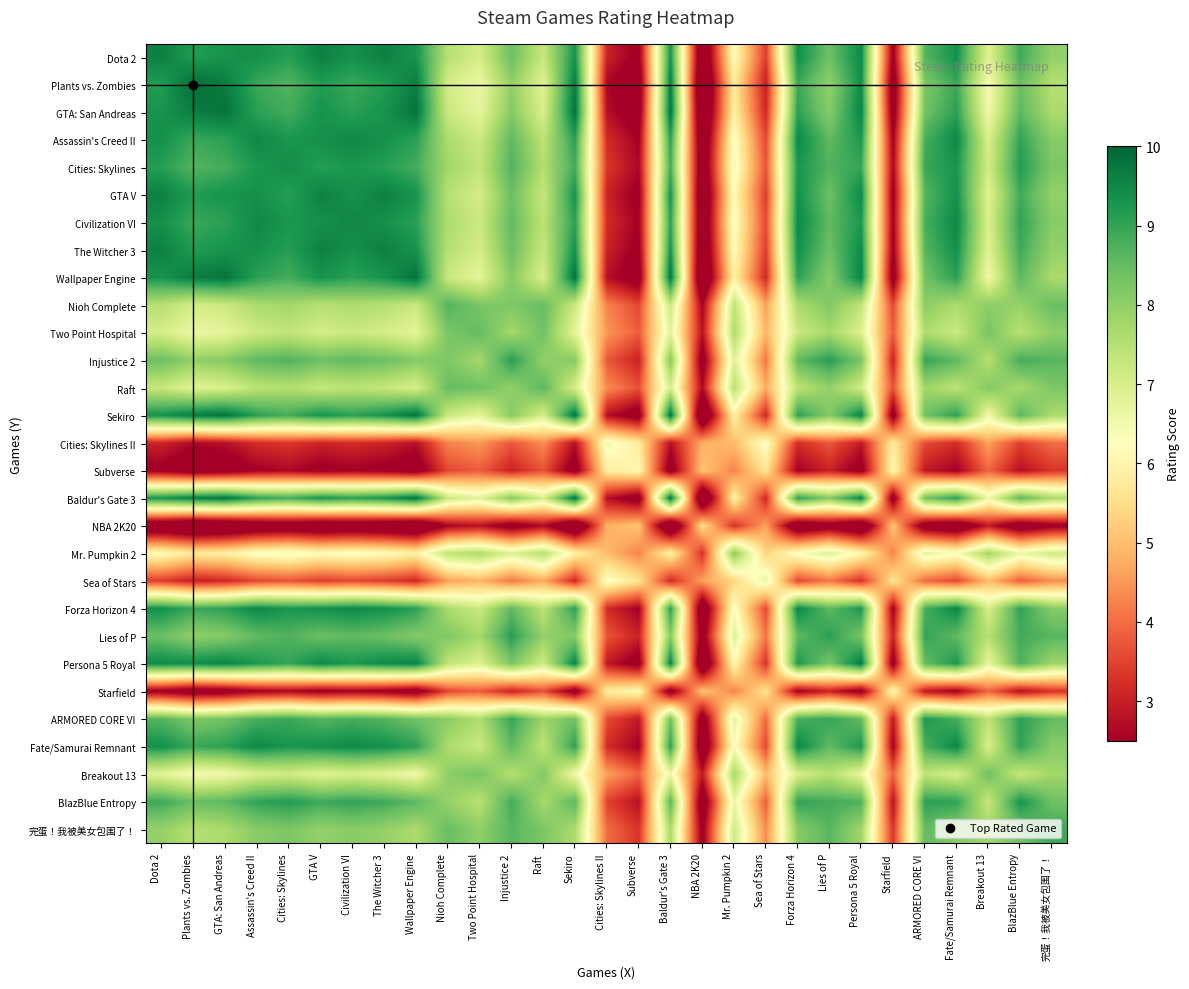

Reading left to right, transcribe all the data shown in this chart.

Dota 2: Dota 2=9.6	Plants vs. Zombies=9.2	GTA: San Andreas=9.3	Assassin's Creed II=9.4	Cities: Skylines=9.1	GTA V=9.6	Civilization VI=9.4	The Witcher 3=9.6	Wallpaper Engine=9.3	Nioh Complete=7.5	Two Point Hospital=7.1	Injustice 2=8.4	Raft=7.3	Sekiro=9.3	Cities: Skylines II=3.1	Subverse=2.4	Baldur's Gate 3=9.3	NBA 2K20=1.4	Mr. Pumpkin 2=6.2	Sea of Stars=3.4	Forza Horizon 4=9.4	Lies of P=8.4	Persona 5 Royal=9.5	Starfield=2.4	ARMORED CORE VI=8.6	Fate/Samurai Remnant=9.4	Breakout 13=6.8	BlazBlue Entropy=8.9	完蛋！我被美女包围了！=8.0
Plants vs. Zombies: Dota 2=9.2	Plants vs. Zombies=9.9	GTA: San Andreas=9.7	Assassin's Creed II=8.9	Cities: Skylines=8.7	GTA V=9.2	Civilization VI=8.9	The Witcher 3=9.2	Wallpaper Engine=9.7	Nioh Complete=7.1	Two Point Hospital=6.6	Injustice 2=8.0	Raft=6.8	Sekiro=9.7	Cities: Skylines II=2.6	Subverse=1.9	Baldur's Gate 3=9.7	NBA 2K20=0.9	Mr. Pumpkin 2=5.8	Sea of Stars=3.0	Forza Horizon 4=8.9	Lies of P=8.0	Persona 5 Royal=9.4	Starfield=1.9	ARMORED CORE VI=8.2	Fate/Samurai Remnant=8.9	Breakout 13=6.4	BlazBlue Entropy=8.4	完蛋！我被美女包围了！=7.5
GTA: San Andreas: Dota 2=9.3	Plants vs. Zombies=9.7	GTA: San Andreas=9.8	Assassin's Creed II=9.1	Cities: Skylines=8.8	GTA V=9.3	Civilization VI=9.1	The Witcher 3=9.3	Wallpaper Engine=9.8	Nioh Complete=7.2	Two Point Hospital=6.8	Injustice 2=8.1	Raft=7.0	Sekiro=9.8	Cities: Skylines II=2.8	Subverse=2.1	Baldur's Gate 3=9.8	NBA 2K20=1.1	Mr. Pumpkin 2=5.9	Sea of Stars=3.1	Forza Horizon 4=9.1	Lies of P=8.1	Persona 5 Royal=9.6	Starfield=2.1	ARMORED CORE VI=8.4	Fate/Samurai Remnant=9.1	Breakout 13=6.6	BlazBlue Entropy=8.6	完蛋！我被美女包围了！=7.7
Assassin's Creed II: Dota 2=9.4	Plants vs. Zombies=8.9	GTA: San Andreas=9.1	Assassin's Creed II=9.5	Cities: Skylines=9.3	GTA V=9.4	Civilization VI=9.5	The Witcher 3=9.4	Wallpaper Engine=9.1	Nioh Complete=7.6	Two Point Hospital=7.2	Injustice 2=8.6	Raft=7.4	Sekiro=9.1	Cities: Skylines II=3.2	Subverse=2.5	Baldur's Gate 3=9.1	NBA 2K20=1.5	Mr. Pumpkin 2=6.3	Sea of Stars=3.6	Forza Horizon 4=9.5	Lies of P=8.6	Persona 5 Royal=9.2	Starfield=2.5	ARMORED CORE VI=8.8	Fate/Samurai Remnant=9.5	Breakout 13=7.0	BlazBlue Entropy=9.0	完蛋！我被美女包围了！=8.1
Cities: Skylines: Dota 2=9.1	Plants vs. Zombies=8.7	GTA: San Andreas=8.8	Assassin's Creed II=9.3	Cities: Skylines=9.4	GTA V=9.1	Civilization VI=9.3	The Witcher 3=9.1	Wallpaper Engine=8.8	Nioh Complete=7.8	Two Point Hospital=7.3	Injustice 2=8.7	Raft=7.6	Sekiro=8.8	Cities: Skylines II=3.3	Subverse=2.6	Baldur's Gate 3=8.8	NBA 2K20=1.6	Mr. Pumpkin 2=6.5	Sea of Stars=3.7	Forza Horizon 4=9.3	Lies of P=8.7	Persona 5 Royal=9.0	Starfield=2.6	ARMORED CORE VI=8.9	Fate/Samurai Remnant=9.3	Breakout 13=7.1	BlazBlue Entropy=9.2	完蛋！我被美女包围了！=8.2
GTA V: Dota 2=9.6	Plants vs. Zombies=9.2	GTA: San Andreas=9.3	Assassin's Creed II=9.4	Cities: Skylines=9.1	GTA V=9.6	Civilization VI=9.4	The Witcher 3=9.6	Wallpaper Engine=9.3	Nioh Complete=7.5	Two Point Hospital=7.1	Injustice 2=8.4	Raft=7.3	Sekiro=9.3	Cities: Skylines II=3.1	Subverse=2.4	Baldur's Gate 3=9.3	NBA 2K20=1.4	Mr. Pumpkin 2=6.2	Sea of Stars=3.4	Forza Horizon 4=9.4	Lies of P=8.4	Persona 5 Royal=9.5	Starfield=2.4	ARMORED CORE VI=8.6	Fate/Samurai Remnant=9.4	Breakout 13=6.8	BlazBlue Entropy=8.9	完蛋！我被美女包围了！=8.0
Civilization VI: Dota 2=9.4	Plants vs. Zombies=8.9	GTA: San Andreas=9.1	Assassin's Creed II=9.5	Cities: Skylines=9.3	GTA V=9.4	Civilization VI=9.5	The Witcher 3=9.4	Wallpaper Engine=9.1	Nioh Complete=7.6	Two Point Hospital=7.2	Injustice 2=8.6	Raft=7.4	Sekiro=9.1	Cities: Skylines II=3.2	Subverse=2.5	Baldur's Gate 3=9.1	NBA 2K20=1.5	Mr. Pumpkin 2=6.3	Sea of Stars=3.6	Forza Horizon 4=9.5	Lies of P=8.6	Persona 5 Royal=9.2	Starfield=2.5	ARMORED CORE VI=8.8	Fate/Samurai Remnant=9.5	Breakout 13=7.0	BlazBlue Entropy=9.0	完蛋！我被美女包围了！=8.1
The Witcher 3: Dota 2=9.6	Plants vs. Zombies=9.2	GTA: San Andreas=9.3	Assassin's Creed II=9.4	Cities: Skylines=9.1	GTA V=9.6	Civilization VI=9.4	The Witcher 3=9.6	Wallpaper Engine=9.3	Nioh Complete=7.5	Two Point Hospital=7.1	Injustice 2=8.4	Raft=7.3	Sekiro=9.3	Cities: Skylines II=3.1	Subverse=2.4	Baldur's Gate 3=9.3	NBA 2K20=1.4	Mr. Pumpkin 2=6.2	Sea of Stars=3.4	Forza Horizon 4=9.4	Lies of P=8.4	Persona 5 Royal=9.5	Starfield=2.4	ARMORED CORE VI=8.6	Fate/Samurai Remnant=9.4	Breakout 13=6.8	BlazBlue Entropy=8.9	完蛋！我被美女包围了！=8.0
Wallpaper Engine: Dota 2=9.3	Plants vs. Zombies=9.7	GTA: San Andreas=9.8	Assassin's Creed II=9.1	Cities: Skylines=8.8	GTA V=9.3	Civilization VI=9.1	The Witcher 3=9.3	Wallpaper Engine=9.8	Nioh Complete=7.2	Two Point Hospital=6.8	Injustice 2=8.1	Raft=7.0	Sekiro=9.8	Cities: Skylines II=2.8	Subverse=2.1	Baldur's Gate 3=9.8	NBA 2K20=1.1	Mr. Pumpkin 2=5.9	Sea of Stars=3.1	Forza Horizon 4=9.1	Lies of P=8.1	Persona 5 Royal=9.6	Starfield=2.1	ARMORED CORE VI=8.4	Fate/Samurai Remnant=9.1	Breakout 13=6.6	BlazBlue Entropy=8.6	完蛋！我被美女包围了！=7.7
Nioh Complete: Dota 2=7.5	Plants vs. Zombies=7.1	GTA: San Andreas=7.2	Assassin's Creed II=7.6	Cities: Skylines=7.8	GTA V=7.5	Civilization VI=7.6	The Witcher 3=7.5	Wallpaper Engine=7.2	Nioh Complete=8.7	Two Point Hospital=8.3	Injustice 2=8.2	Raft=8.5	Sekiro=7.2	Cities: Skylines II=4.3	Subverse=3.6	Baldur's Gate 3=7.2	NBA 2K20=2.6	Mr. Pumpkin 2=7.4	Sea of Stars=4.6	Forza Horizon 4=7.6	Lies of P=8.2	Persona 5 Royal=7.4	Starfield=3.6	ARMORED CORE VI=8.1	Fate/Samurai Remnant=7.6	Breakout 13=8.0	BlazBlue Entropy=7.9	完蛋！我被美女包围了！=8.4
Two Point Hospital: Dota 2=7.1	Plants vs. Zombies=6.6	GTA: San Andreas=6.8	Assassin's Creed II=7.2	Cities: Skylines=7.3	GTA V=7.1	Civilization VI=7.2	The Witcher 3=7.1	Wallpaper Engine=6.8	Nioh Complete=8.3	Two Point Hospital=8.5	Injustice 2=7.7	Raft=8.4	Sekiro=6.8	Cities: Skylines II=4.5	Subverse=3.8	Baldur's Gate 3=6.8	NBA 2K20=2.8	Mr. Pumpkin 2=7.6	Sea of Stars=4.9	Forza Horizon 4=7.2	Lies of P=7.7	Persona 5 Royal=6.9	Starfield=3.8	ARMORED CORE VI=7.6	Fate/Samurai Remnant=7.2	Breakout 13=8.3	BlazBlue Entropy=7.5	完蛋！我被美女包围了！=8.0
Injustice 2: Dota 2=8.4	Plants vs. Zombies=8.0	GTA: San Andreas=8.1	Assassin's Creed II=8.6	Cities: Skylines=8.7	GTA V=8.4	Civilization VI=8.6	The Witcher 3=8.4	Wallpaper Engine=8.1	Nioh Complete=8.2	Two Point Hospital=7.7	Injustice 2=9.1	Raft=8.0	Sekiro=8.1	Cities: Skylines II=3.7	Subverse=3.0	Baldur's Gate 3=8.1	NBA 2K20=2.0	Mr. Pumpkin 2=6.9	Sea of Stars=4.1	Forza Horizon 4=8.6	Lies of P=9.1	Persona 5 Royal=8.3	Starfield=3.0	ARMORED CORE VI=9.0	Fate/Samurai Remnant=8.6	Breakout 13=7.5	BlazBlue Entropy=8.8	完蛋！我被美女包围了！=8.6
Raft: Dota 2=7.3	Plants vs. Zombies=6.8	GTA: San Andreas=7.0	Assassin's Creed II=7.4	Cities: Skylines=7.6	GTA V=7.3	Civilization VI=7.4	The Witcher 3=7.3	Wallpaper Engine=7.0	Nioh Complete=8.5	Two Point Hospital=8.4	Injustice 2=8.0	Raft=8.6	Sekiro=7.0	Cities: Skylines II=4.4	Subverse=3.7	Baldur's Gate 3=7.0	NBA 2K20=2.7	Mr. Pumpkin 2=7.5	Sea of Stars=4.7	Forza Horizon 4=7.4	Lies of P=8.0	Persona 5 Royal=7.1	Starfield=3.7	ARMORED CORE VI=7.8	Fate/Samurai Remnant=7.4	Breakout 13=8.2	BlazBlue Entropy=7.7	完蛋！我被美女包围了！=8.2
Sekiro: Dota 2=9.3	Plants vs. Zombies=9.7	GTA: San Andreas=9.8	Assassin's Creed II=9.1	Cities: Skylines=8.8	GTA V=9.3	Civilization VI=9.1	The Witcher 3=9.3	Wallpaper Engine=9.8	Nioh Complete=7.2	Two Point Hospital=6.8	Injustice 2=8.1	Raft=7.0	Sekiro=9.8	Cities: Skylines II=2.8	Subverse=2.1	Baldur's Gate 3=9.8	NBA 2K20=1.1	Mr. Pumpkin 2=5.9	Sea of Stars=3.1	Forza Horizon 4=9.1	Lies of P=8.1	Persona 5 Royal=9.6	Starfield=2.1	ARMORED CORE VI=8.4	Fate/Samurai Remnant=9.1	Breakout 13=6.6	BlazBlue Entropy=8.6	完蛋！我被美女包围了！=7.7
Cities: Skylines II: Dota 2=3.1	Plants vs. Zombies=2.6	GTA: San Andreas=2.8	Assassin's Creed II=3.2	Cities: Skylines=3.3	GTA V=3.1	Civilization VI=3.2	The Witcher 3=3.1	Wallpaper Engine=2.8	Nioh Complete=4.3	Two Point Hospital=4.5	Injustice 2=3.7	Raft=4.4	Sekiro=2.8	Cities: Skylines II=6.5	Subverse=5.8	Baldur's Gate 3=2.8	NBA 2K20=4.8	Mr. Pumpkin 2=5.0	Sea of Stars=6.3	Forza Horizon 4=3.2	Lies of P=3.7	Persona 5 Royal=2.9	Starfield=5.8	ARMORED CORE VI=3.6	Fate/Samurai Remnant=3.2	Breakout 13=4.6	BlazBlue Entropy=3.5	完蛋！我被美女包围了！=4.0
Subverse: Dota 2=2.4	Plants vs. Zombies=1.9	GTA: San Andreas=2.1	Assassin's Creed II=2.5	Cities: Skylines=2.6	GTA V=2.4	Civilization VI=2.5	The Witcher 3=2.4	Wallpaper Engine=2.1	Nioh Complete=3.6	Two Point Hospital=3.8	Injustice 2=3.0	Raft=3.7	Sekiro=2.1	Cities: Skylines II=5.8	Subverse=6.1	Baldur's Gate 3=2.1	NBA 2K20=5.1	Mr. Pumpkin 2=4.3	Sea of Stars=5.6	Forza Horizon 4=2.5	Lies of P=3.0	Persona 5 Royal=2.2	Starfield=6.1	ARMORED CORE VI=2.9	Fate/Samurai Remnant=2.5	Breakout 13=3.9	BlazBlue Entropy=2.8	完蛋！我被美女包围了！=3.3
Baldur's Gate 3: Dota 2=9.3	Plants vs. Zombies=9.7	GTA: San Andreas=9.8	Assassin's Creed II=9.1	Cities: Skylines=8.8	GTA V=9.3	Civilization VI=9.1	The Witcher 3=9.3	Wallpaper Engine=9.8	Nioh Complete=7.2	Two Point Hospital=6.8	Injustice 2=8.1	Raft=7.0	Sekiro=9.8	Cities: Skylines II=2.8	Subverse=2.1	Baldur's Gate 3=9.8	NBA 2K20=1.1	Mr. Pumpkin 2=5.9	Sea of Stars=3.1	Forza Horizon 4=9.1	Lies of P=8.1	Persona 5 Royal=9.6	Starfield=2.1	ARMORED CORE VI=8.4	Fate/Samurai Remnant=9.1	Breakout 13=6.6	BlazBlue Entropy=8.6	完蛋！我被美女包围了！=7.7
NBA 2K20: Dota 2=1.4	Plants vs. Zombies=0.9	GTA: San Andreas=1.1	Assassin's Creed II=1.5	Cities: Skylines=1.6	GTA V=1.4	Civilization VI=1.5	The Witcher 3=1.4	Wallpaper Engine=1.1	Nioh Complete=2.6	Two Point Hospital=2.8	Injustice 2=2.0	Raft=2.7	Sekiro=1.1	Cities: Skylines II=4.8	Subverse=5.1	Baldur's Gate 3=1.1	NBA 2K20=5.5	Mr. Pumpkin 2=3.3	Sea of Stars=4.6	Forza Horizon 4=1.5	Lies of P=2.0	Persona 5 Royal=1.2	Starfield=5.1	ARMORED CORE VI=1.9	Fate/Samurai Remnant=1.5	Breakout 13=2.9	BlazBlue Entropy=1.8	完蛋！我被美女包围了！=2.3
Mr. Pumpkin 2: Dota 2=6.2	Plants vs. Zombies=5.8	GTA: San Andreas=5.9	Assassin's Creed II=6.3	Cities: Skylines=6.5	GTA V=6.2	Civilization VI=6.3	The Witcher 3=6.2	Wallpaper Engine=5.9	Nioh Complete=7.4	Two Point Hospital=7.6	Injustice 2=6.9	Raft=7.5	Sekiro=5.9	Cities: Skylines II=5.0	Subverse=4.3	Baldur's Gate 3=5.9	NBA 2K20=3.3	Mr. Pumpkin 2=8.1	Sea of Stars=5.3	Forza Horizon 4=6.3	Lies of P=6.9	Persona 5 Royal=6.1	Starfield=4.3	ARMORED CORE VI=6.7	Fate/Samurai Remnant=6.3	Breakout 13=7.8	BlazBlue Entropy=6.6	完蛋！我被美女包围了！=7.1
Sea of Stars: Dota 2=3.4	Plants vs. Zombies=3.0	GTA: San Andreas=3.1	Assassin's Creed II=3.6	Cities: Skylines=3.7	GTA V=3.4	Civilization VI=3.6	The Witcher 3=3.4	Wallpaper Engine=3.1	Nioh Complete=4.6	Two Point Hospital=4.9	Injustice 2=4.1	Raft=4.7	Sekiro=3.1	Cities: Skylines II=6.3	Subverse=5.6	Baldur's Gate 3=3.1	NBA 2K20=4.6	Mr. Pumpkin 2=5.3	Sea of Stars=6.7	Forza Horizon 4=3.6	Lies of P=4.1	Persona 5 Royal=3.3	Starfield=5.6	ARMORED CORE VI=4.0	Fate/Samurai Remnant=3.6	Breakout 13=5.0	BlazBlue Entropy=3.8	完蛋！我被美女包围了！=4.4
Forza Horizon 4: Dota 2=9.4	Plants vs. Zombies=8.9	GTA: San Andreas=9.1	Assassin's Creed II=9.5	Cities: Skylines=9.3	GTA V=9.4	Civilization VI=9.5	The Witcher 3=9.4	Wallpaper Engine=9.1	Nioh Complete=7.6	Two Point Hospital=7.2	Injustice 2=8.6	Raft=7.4	Sekiro=9.1	Cities: Skylines II=3.2	Subverse=2.5	Baldur's Gate 3=9.1	NBA 2K20=1.5	Mr. Pumpkin 2=6.3	Sea of Stars=3.6	Forza Horizon 4=9.5	Lies of P=8.6	Persona 5 Royal=9.2	Starfield=2.5	ARMORED CORE VI=8.8	Fate/Samurai Remnant=9.5	Breakout 13=7.0	BlazBlue Entropy=9.0	完蛋！我被美女包围了！=8.1
Lies of P: Dota 2=8.4	Plants vs. Zombies=8.0	GTA: San Andreas=8.1	Assassin's Creed II=8.6	Cities: Skylines=8.7	GTA V=8.4	Civilization VI=8.6	The Witcher 3=8.4	Wallpaper Engine=8.1	Nioh Complete=8.2	Two Point Hospital=7.7	Injustice 2=9.1	Raft=8.0	Sekiro=8.1	Cities: Skylines II=3.7	Subverse=3.0	Baldur's Gate 3=8.1	NBA 2K20=2.0	Mr. Pumpkin 2=6.9	Sea of Stars=4.1	Forza Horizon 4=8.6	Lies of P=9.1	Persona 5 Royal=8.3	Starfield=3.0	ARMORED CORE VI=9.0	Fate/Samurai Remnant=8.6	Breakout 13=7.5	BlazBlue Entropy=8.8	完蛋！我被美女包围了！=8.6
Persona 5 Royal: Dota 2=9.5	Plants vs. Zombies=9.4	GTA: San Andreas=9.6	Assassin's Creed II=9.2	Cities: Skylines=9.0	GTA V=9.5	Civilization VI=9.2	The Witcher 3=9.5	Wallpaper Engine=9.6	Nioh Complete=7.4	Two Point Hospital=6.9	Injustice 2=8.3	Raft=7.1	Sekiro=9.6	Cities: Skylines II=2.9	Subverse=2.2	Baldur's Gate 3=9.6	NBA 2K20=1.2	Mr. Pumpkin 2=6.1	Sea of Stars=3.3	Forza Horizon 4=9.2	Lies of P=8.3	Persona 5 Royal=9.7	Starfield=2.2	ARMORED CORE VI=8.5	Fate/Samurai Remnant=9.2	Breakout 13=6.7	BlazBlue Entropy=8.7	完蛋！我被美女包围了！=7.8
Starfield: Dota 2=2.4	Plants vs. Zombies=1.9	GTA: San Andreas=2.1	Assassin's Creed II=2.5	Cities: Skylines=2.6	GTA V=2.4	Civilization VI=2.5	The Witcher 3=2.4	Wallpaper Engine=2.1	Nioh Complete=3.6	Two Point Hospital=3.8	Injustice 2=3.0	Raft=3.7	Sekiro=2.1	Cities: Skylines II=5.8	Subverse=6.1	Baldur's Gate 3=2.1	NBA 2K20=5.1	Mr. Pumpkin 2=4.3	Sea of Stars=5.6	Forza Horizon 4=2.5	Lies of P=3.0	Persona 5 Royal=2.2	Starfield=6.1	ARMORED CORE VI=2.9	Fate/Samurai Remnant=2.5	Breakout 13=3.9	BlazBlue Entropy=2.8	完蛋！我被美女包围了！=3.3
ARMORED CORE VI: Dota 2=8.6	Plants vs. Zombies=8.2	GTA: San Andreas=8.4	Assassin's Creed II=8.8	Cities: Skylines=8.9	GTA V=8.6	Civilization VI=8.8	The Witcher 3=8.6	Wallpaper Engine=8.4	Nioh Complete=8.1	Two Point Hospital=7.6	Injustice 2=9.0	Raft=7.8	Sekiro=8.4	Cities: Skylines II=3.6	Subverse=2.9	Baldur's Gate 3=8.4	NBA 2K20=1.9	Mr. Pumpkin 2=6.7	Sea of Stars=4.0	Forza Horizon 4=8.8	Lies of P=9.0	Persona 5 Royal=8.5	Starfield=2.9	ARMORED CORE VI=9.2	Fate/Samurai Remnant=8.8	Breakout 13=7.4	BlazBlue Entropy=9.1	完蛋！我被美女包围了！=8.5
Fate/Samurai Remnant: Dota 2=9.4	Plants vs. Zombies=8.9	GTA: San Andreas=9.1	Assassin's Creed II=9.5	Cities: Skylines=9.3	GTA V=9.4	Civilization VI=9.5	The Witcher 3=9.4	Wallpaper Engine=9.1	Nioh Complete=7.6	Two Point Hospital=7.2	Injustice 2=8.6	Raft=7.4	Sekiro=9.1	Cities: Skylines II=3.2	Subverse=2.5	Baldur's Gate 3=9.1	NBA 2K20=1.5	Mr. Pumpkin 2=6.3	Sea of Stars=3.6	Forza Horizon 4=9.5	Lies of P=8.6	Persona 5 Royal=9.2	Starfield=2.5	ARMORED CORE VI=8.8	Fate/Samurai Remnant=9.5	Breakout 13=7.0	BlazBlue Entropy=9.0	完蛋！我被美女包围了！=8.1
Breakout 13: Dota 2=6.8	Plants vs. Zombies=6.4	GTA: San Andreas=6.6	Assassin's Creed II=7.0	Cities: Skylines=7.1	GTA V=6.8	Civilization VI=7.0	The Witcher 3=6.8	Wallpaper Engine=6.6	Nioh Complete=8.0	Two Point Hospital=8.3	Injustice 2=7.5	Raft=8.2	Sekiro=6.6	Cities: Skylines II=4.6	Subverse=3.9	Baldur's Gate 3=6.6	NBA 2K20=2.9	Mr. Pumpkin 2=7.8	Sea of Stars=5.0	Forza Horizon 4=7.0	Lies of P=7.5	Persona 5 Royal=6.7	Starfield=3.9	ARMORED CORE VI=7.4	Fate/Samurai Remnant=7.0	Breakout 13=8.4	BlazBlue Entropy=7.3	完蛋！我被美女包围了！=7.8
BlazBlue Entropy: Dota 2=8.9	Plants vs. Zombies=8.4	GTA: San Andreas=8.6	Assassin's Creed II=9.0	Cities: Skylines=9.2	GTA V=8.9	Civilization VI=9.0	The Witcher 3=8.9	Wallpaper Engine=8.6	Nioh Complete=7.9	Two Point Hospital=7.5	Injustice 2=8.8	Raft=7.7	Sekiro=8.6	Cities: Skylines II=3.5	Subverse=2.8	Baldur's Gate 3=8.6	NBA 2K20=1.8	Mr. Pumpkin 2=6.6	Sea of Stars=3.8	Forza Horizon 4=9.0	Lies of P=8.8	Persona 5 Royal=8.7	Starfield=2.8	ARMORED CORE VI=9.1	Fate/Samurai Remnant=9.0	Breakout 13=7.3	BlazBlue Entropy=9.3	完蛋！我被美女包围了！=8.4
完蛋！我被美女包围了！: Dota 2=8.0	Plants vs. Zombies=7.5	GTA: San Andreas=7.7	Assassin's Creed II=8.1	Cities: Skylines=8.2	GTA V=8.0	Civilization VI=8.1	The Witcher 3=8.0	Wallpaper Engine=7.7	Nioh Complete=8.4	Two Point Hospital=8.0	Injustice 2=8.6	Raft=8.2	Sekiro=7.7	Cities: Skylines II=4.0	Subverse=3.3	Baldur's Gate 3=7.7	NBA 2K20=2.3	Mr. Pumpkin 2=7.1	Sea of Stars=4.4	Forza Horizon 4=8.1	Lies of P=8.6	Persona 5 Royal=7.8	Starfield=3.3	ARMORED CORE VI=8.5	Fate/Samurai Remnant=8.1	Breakout 13=7.8	BlazBlue Entropy=8.4	完蛋！我被美女包围了！=8.9